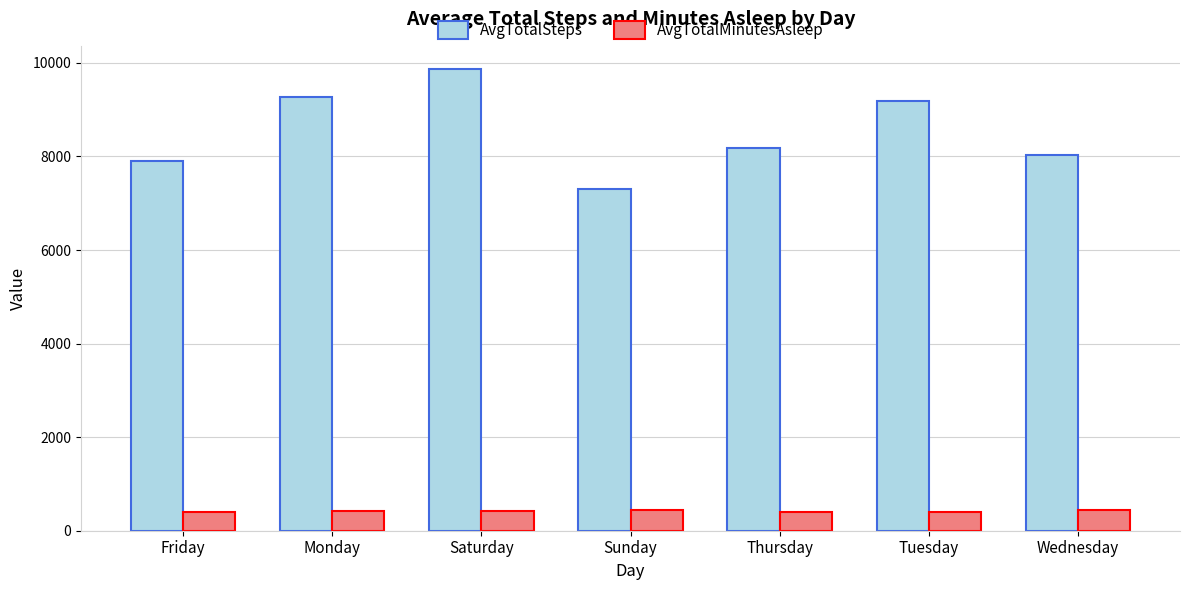

Which series has the largest total across all categories?

AvgTotalSteps